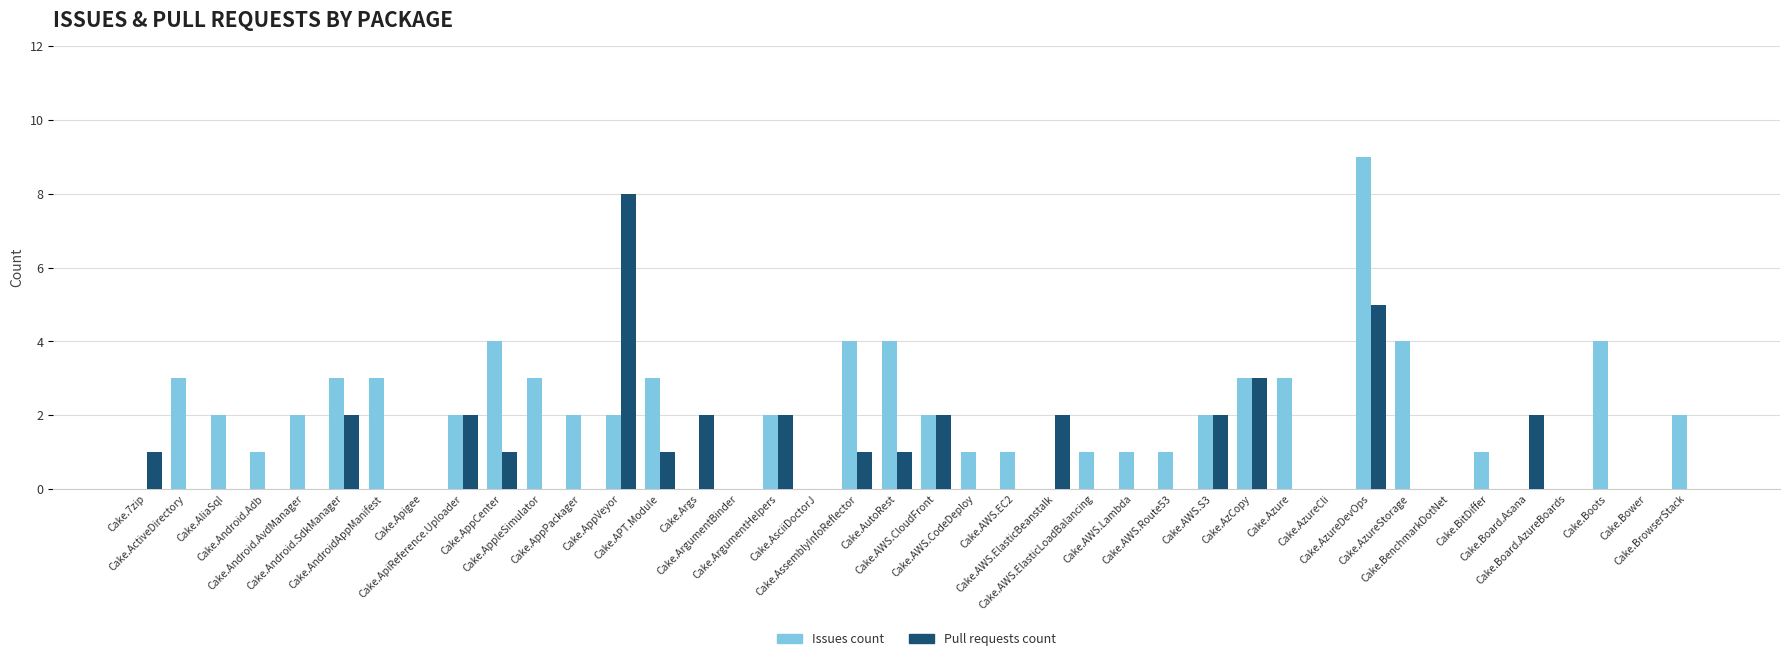

At which category is the sum across all series the highest?

Cake.AzureDevOps